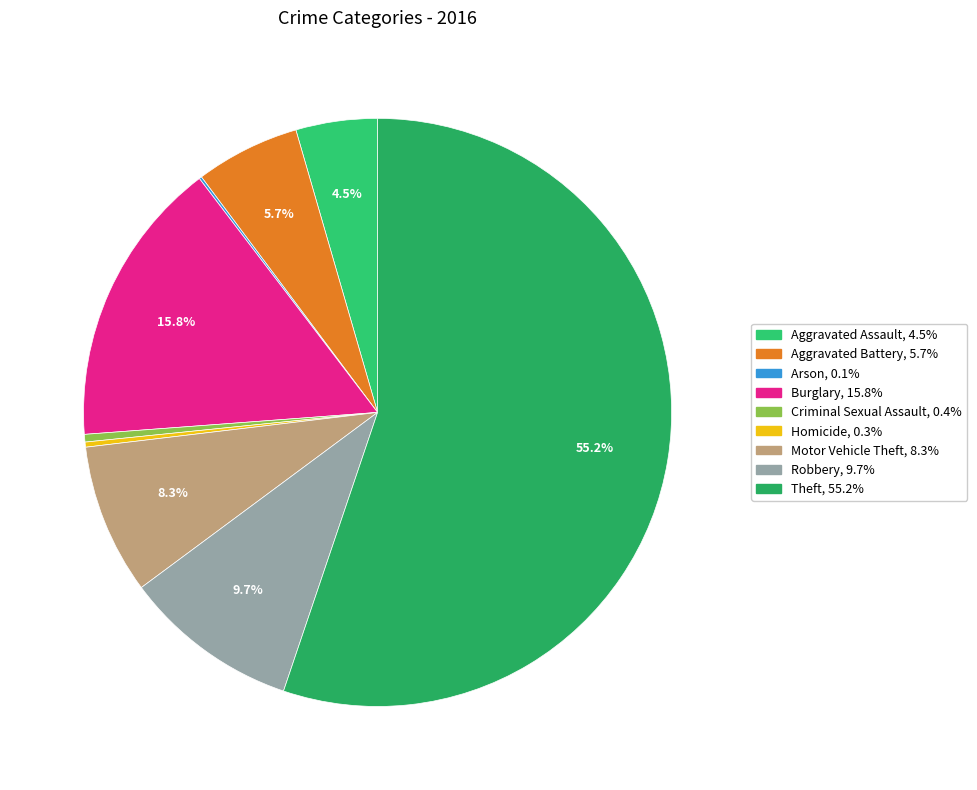

Rank the categories by value from highest to lowest.

Theft, Burglary, Robbery, Motor Vehicle Theft, Aggravated Battery, Aggravated Assault, Criminal Sexual Assault, Homicide, Arson